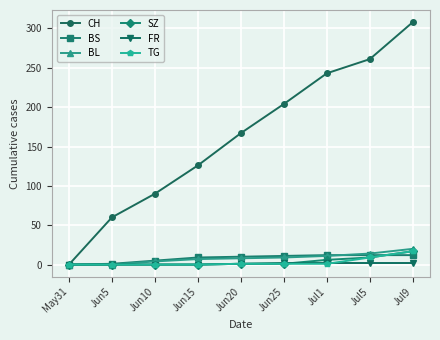

What is the maximum value shown in the chart?

308